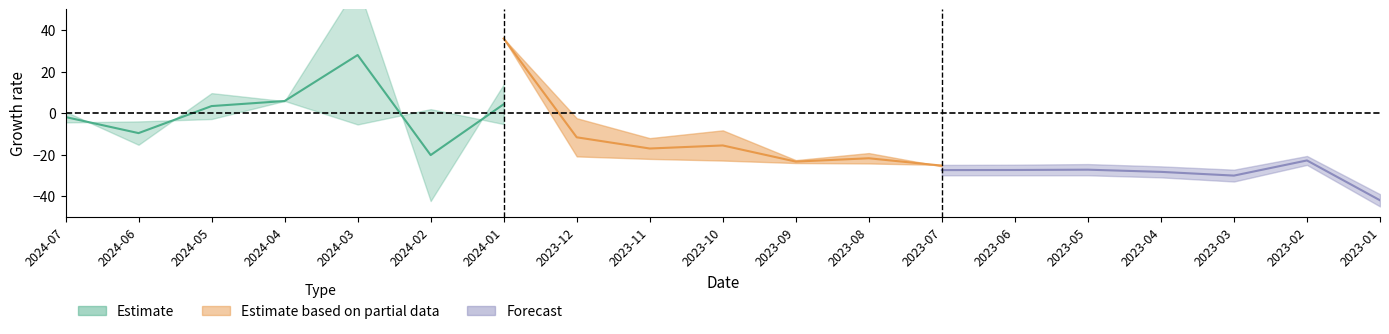

Is the value of 年增(%)_upper at 2023-01 greater than the value of 累計年增(%)_upper at 2023-02?

No